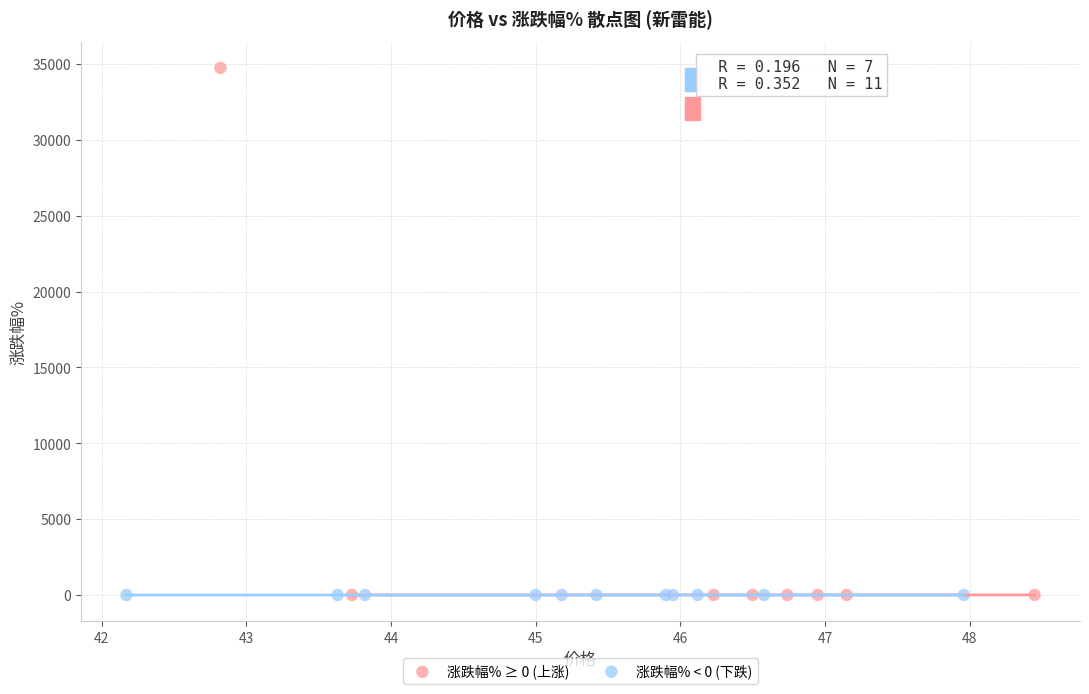

Which series reaches the maximum Y coordinate?

涨跌幅% ≥ 0 (上涨)